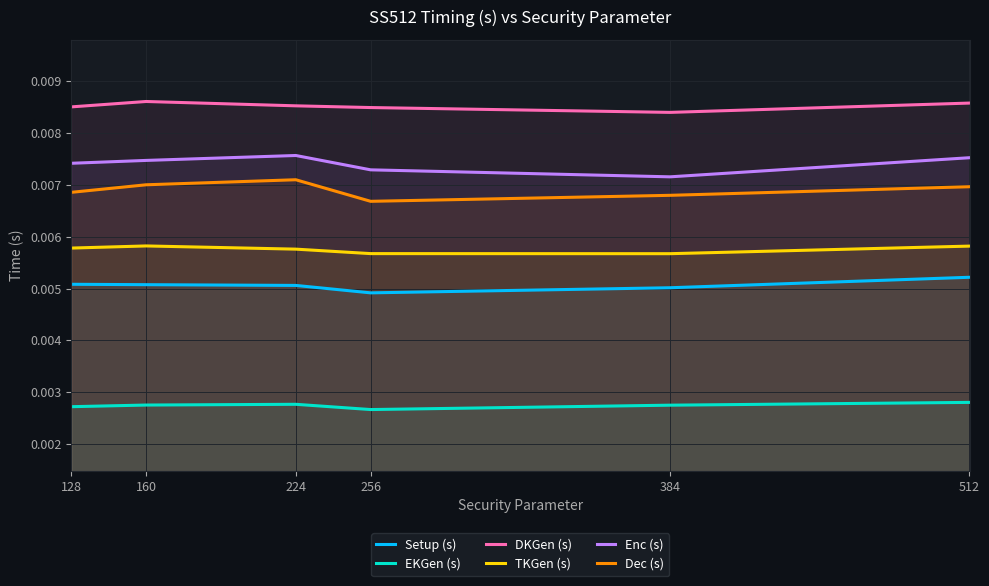

How many interior local valleys does the Dec (s) series have?

1